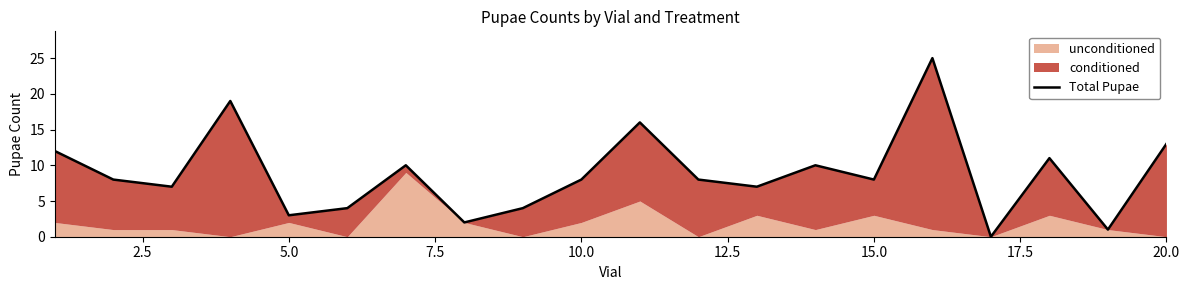

How many interior local peaks (higher than both neighbors) does the data have?

6